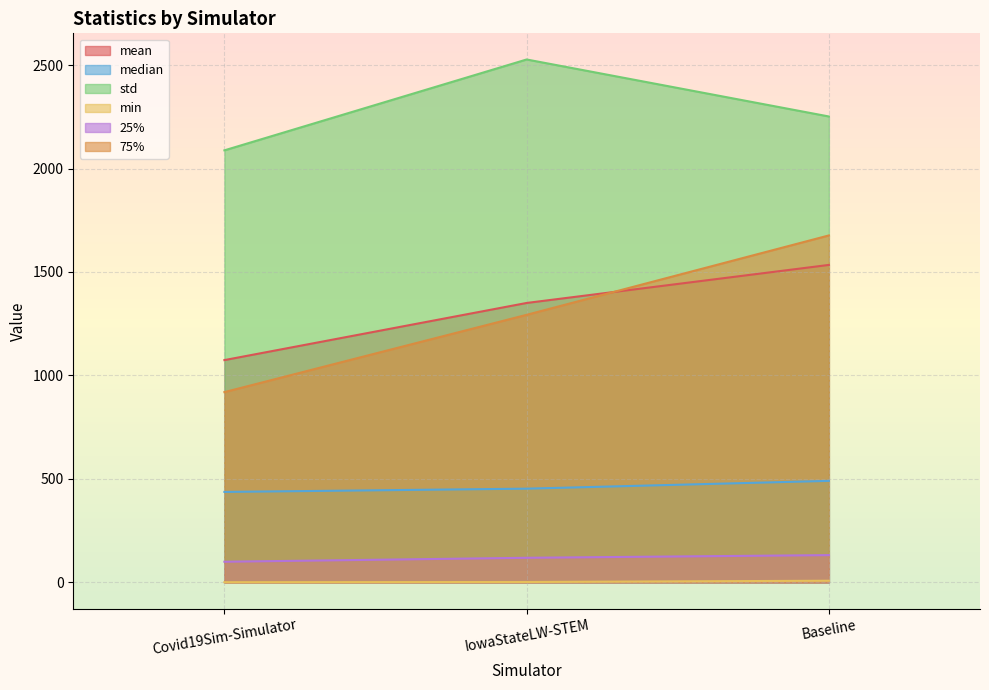

Rank the series at Covid19Sim-Simulator from lowest to highest value.

min, 25%, median, 75%, mean, std